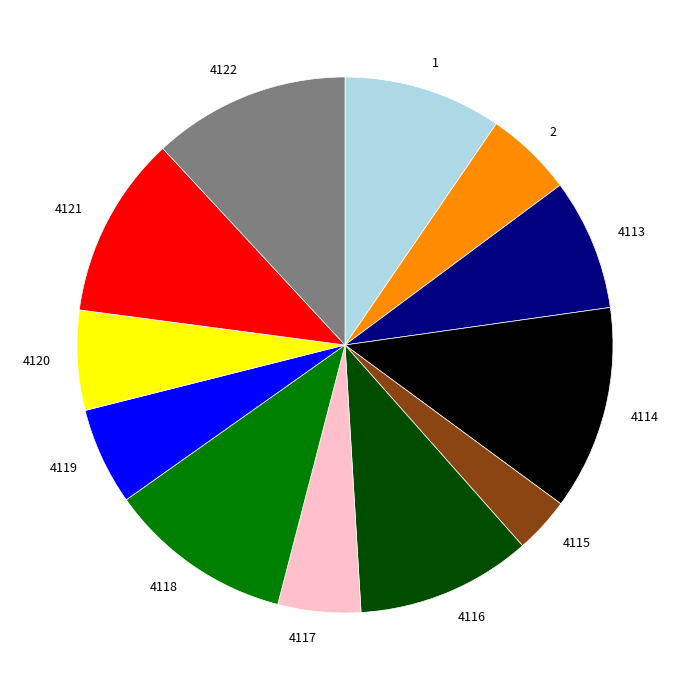

Is there any slice that represents more than half of the pie?

No